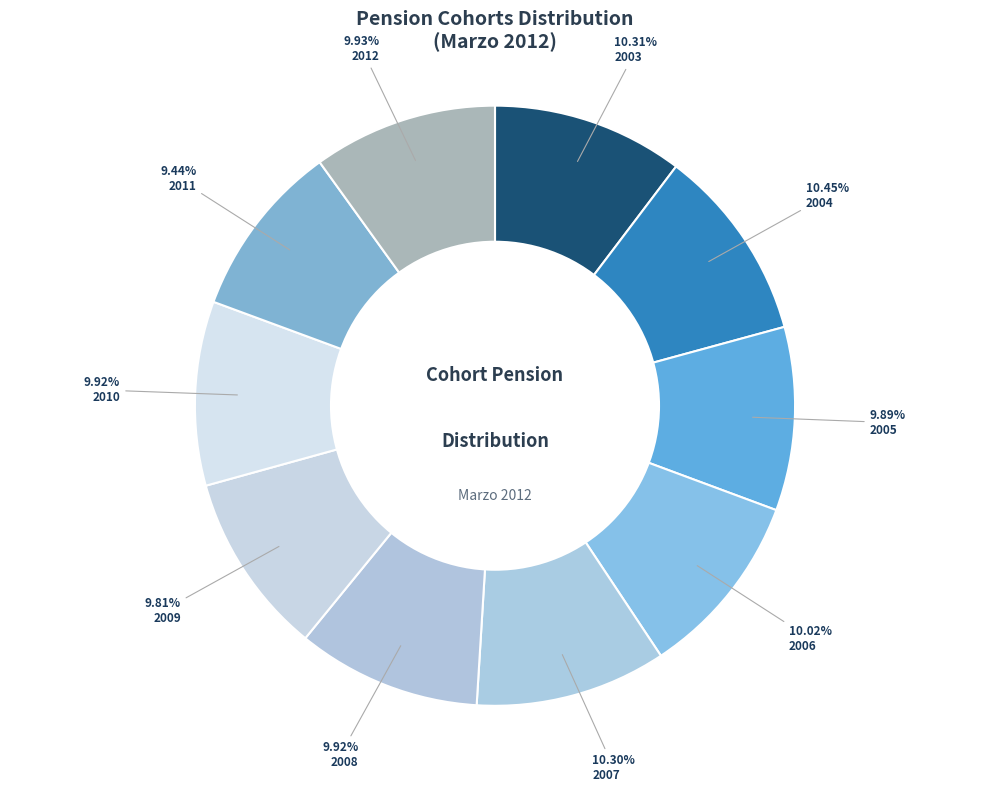

How many segments does this pie chart have?

10